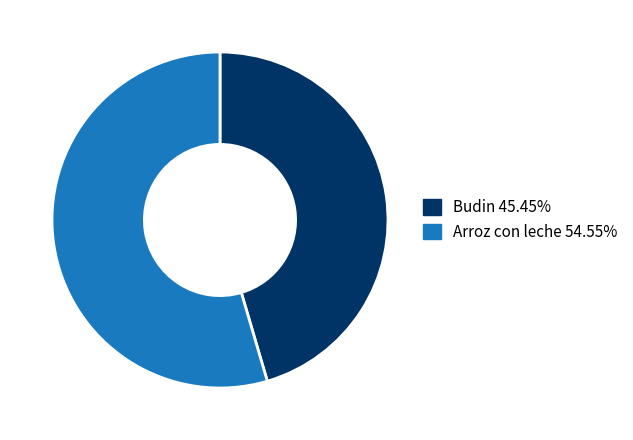

Which category has the smallest portion of the pie?

Budin